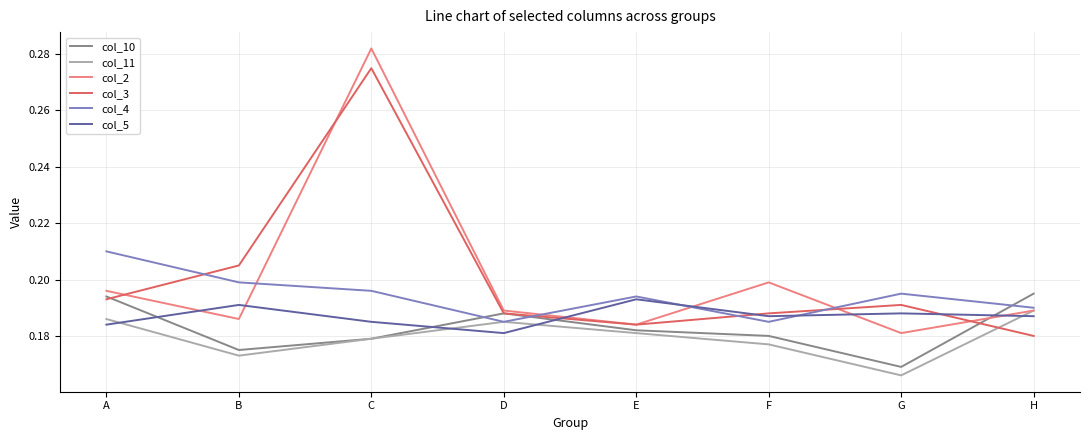

Which series has the widest spread of values?

col_2